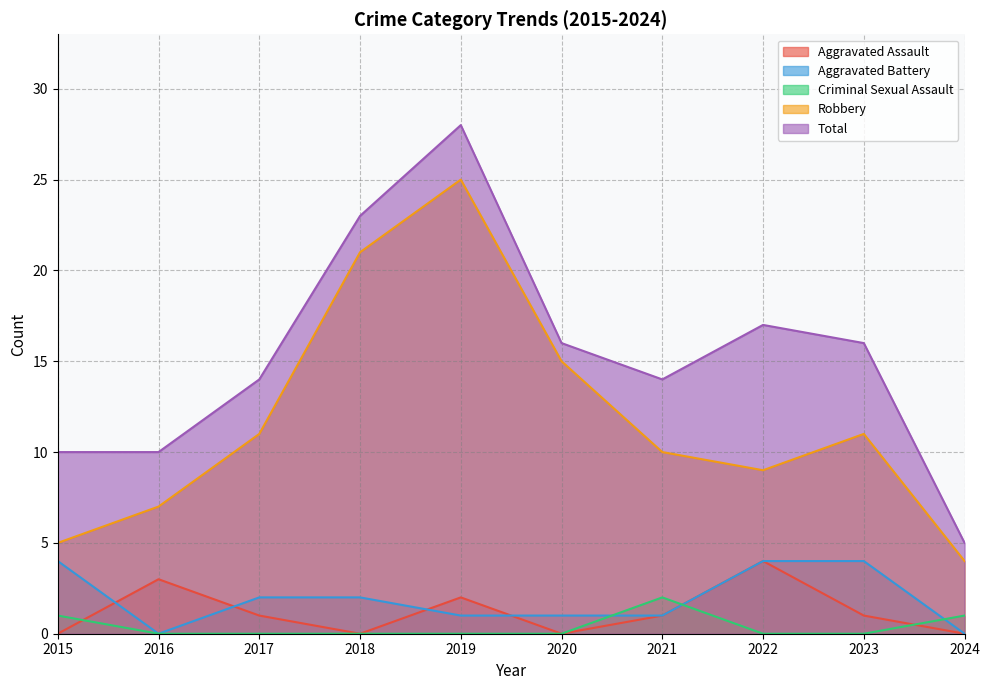

What value does the Total series have at 2015?

10